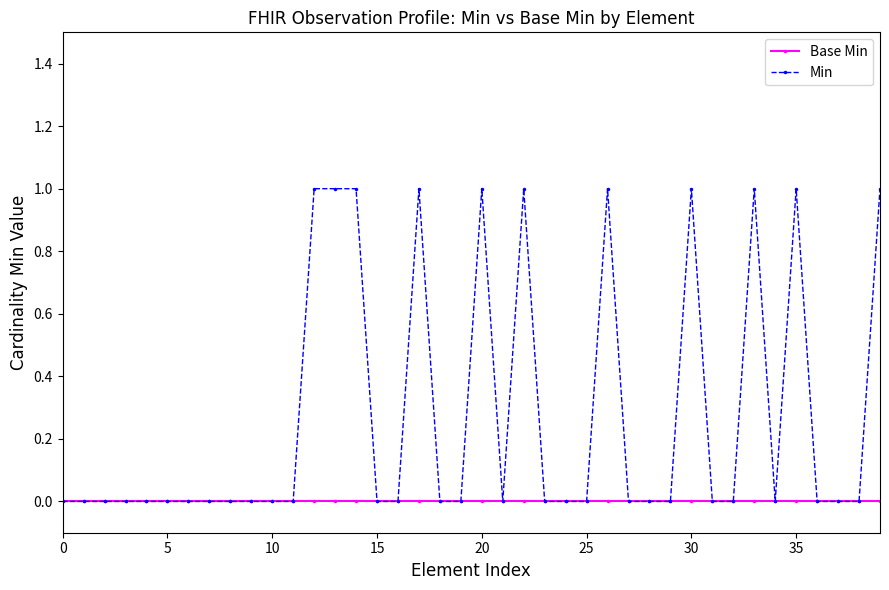

Rank the series by their maximum value, from lowest to highest.

Base Min, Min